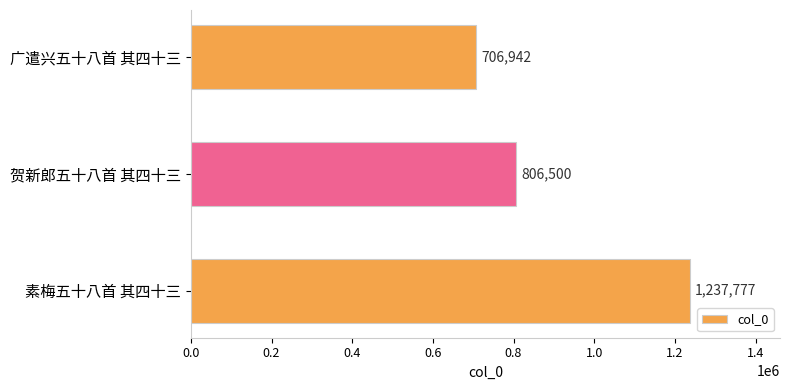

What is the change in value from 广遣兴五十八首 其四十三 to 贺新郎五十八首 其四十三?

+99558